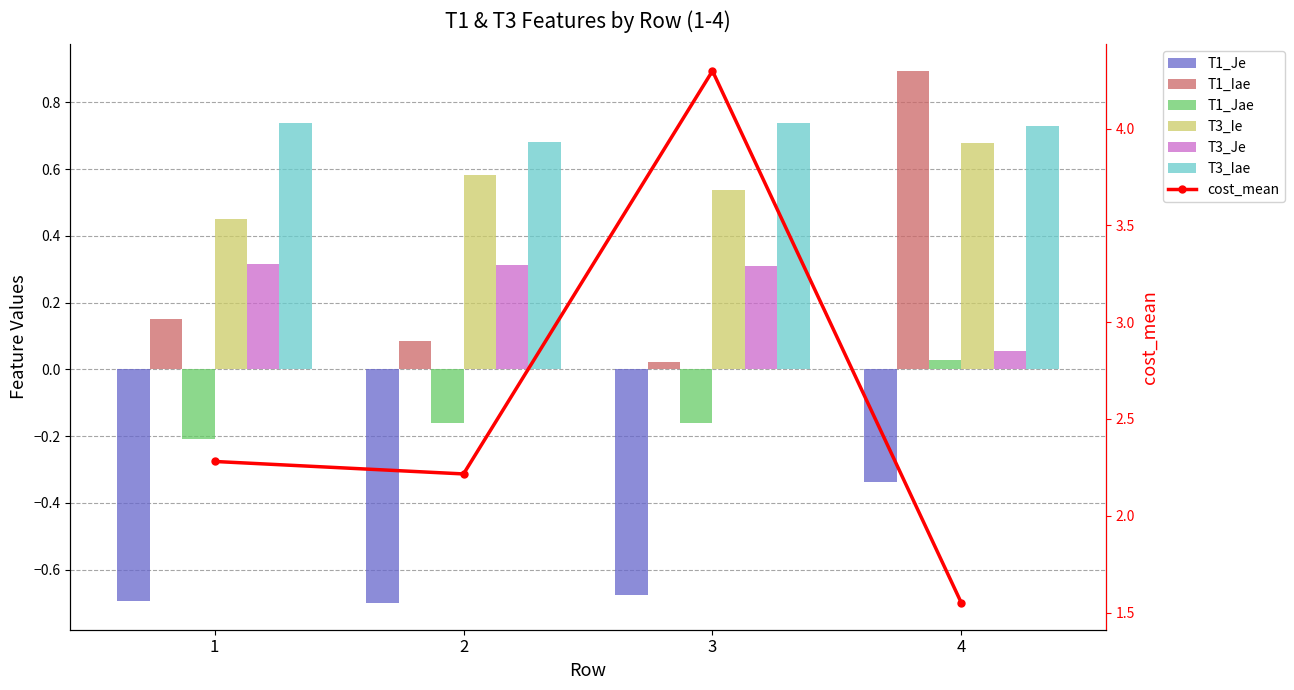

How many groups of bars are there?

4